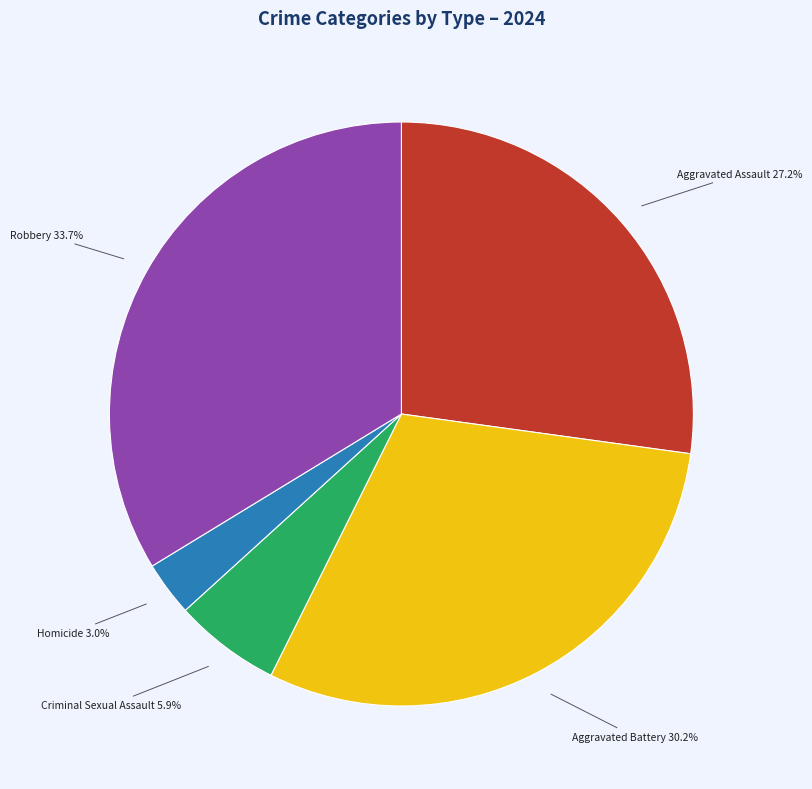

Between Aggravated Battery and Aggravated Assault, which is larger?

Aggravated Battery